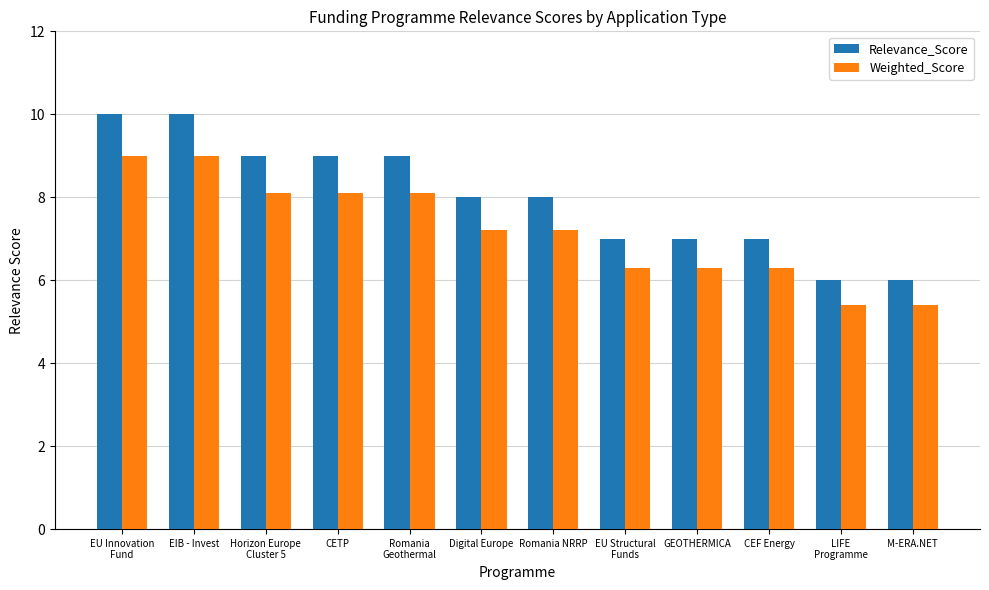

Is the value of Relevance_Score at EIB - Invest greater than the value of Weighted_Score at Digital Europe?

Yes